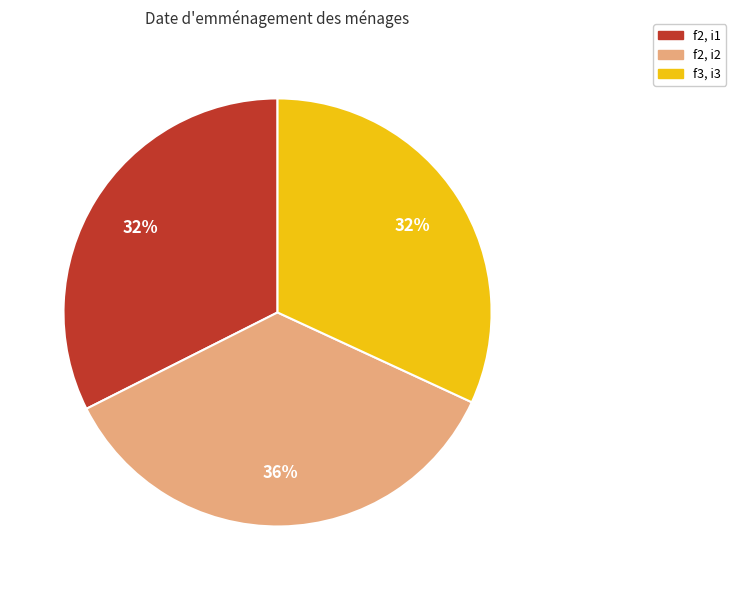

Is there a majority slice in this chart?

No